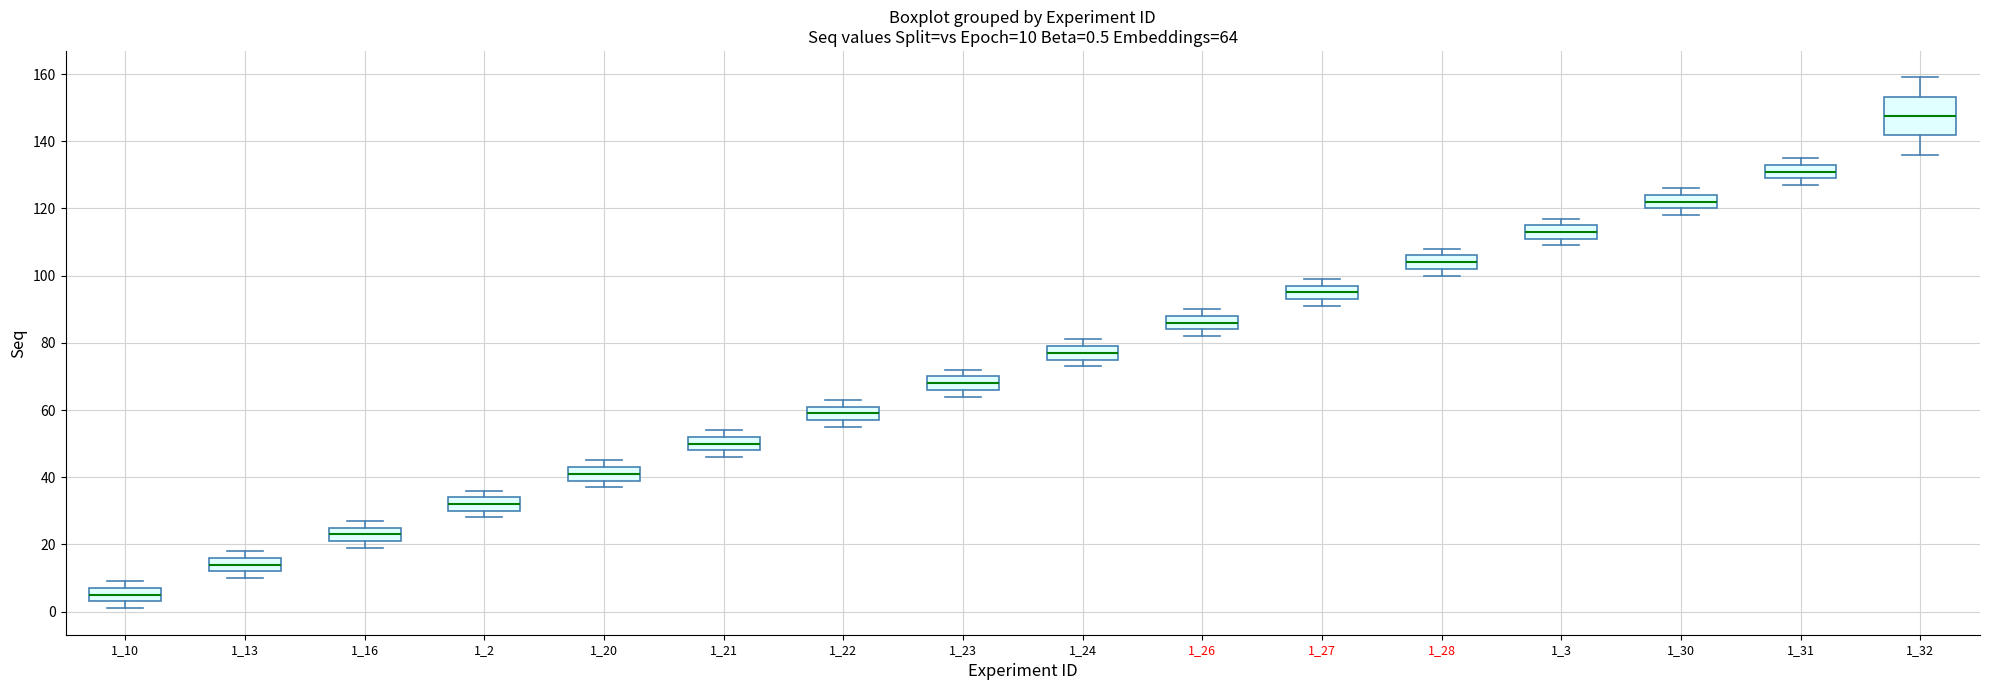

Which box has the highest median line?

1_32